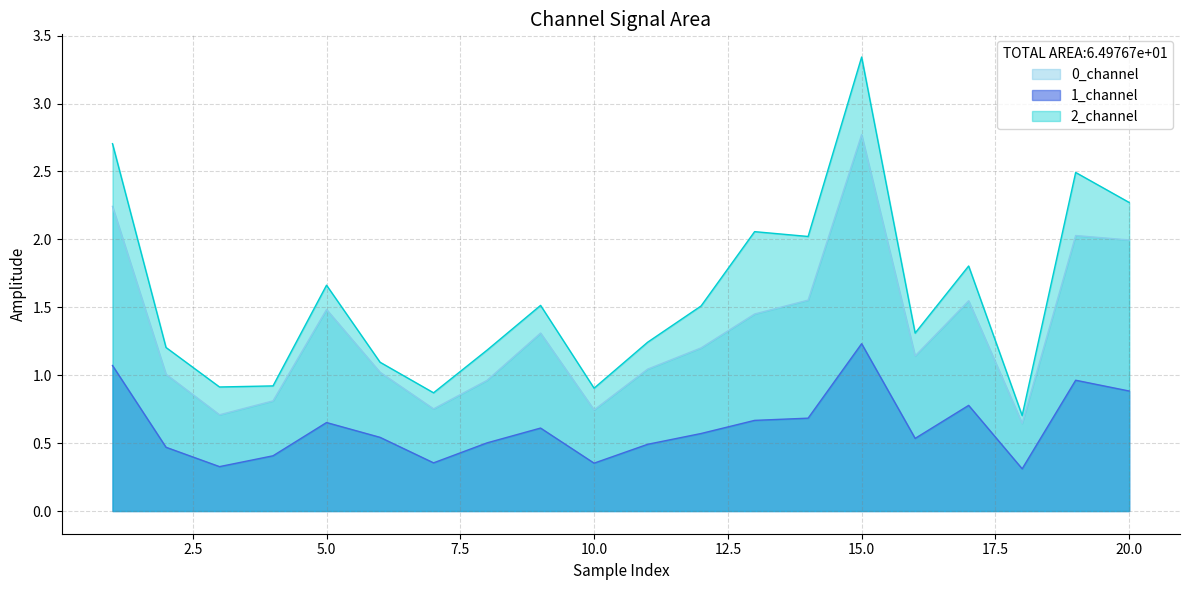

What is the value of the 1_channel point at the 10th from the left?

0.4